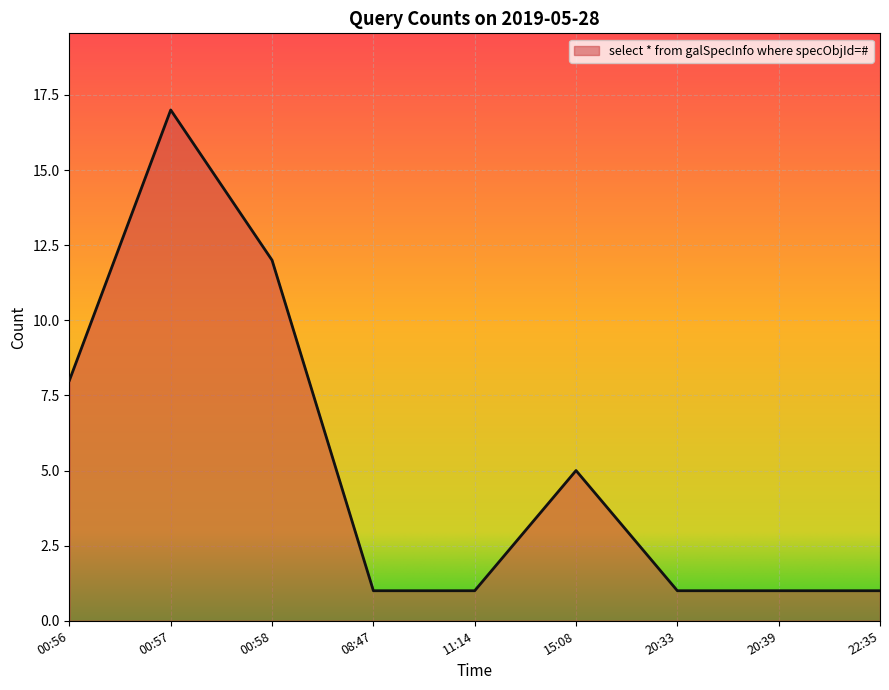

Reading left to right, list all the values displayed in this chart.

00:56=8	00:57=17	00:58=12	08:47=1	11:14=1	15:08=5	20:33=1	20:39=1	22:35=1